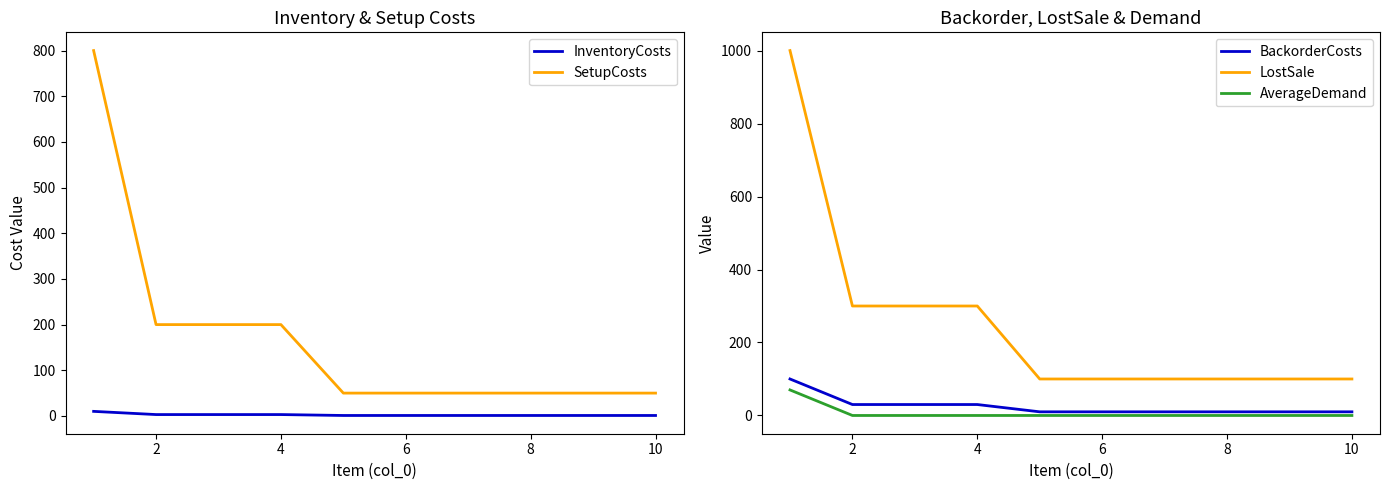

True or false: LostSale and BackorderCosts cross at least once.

False